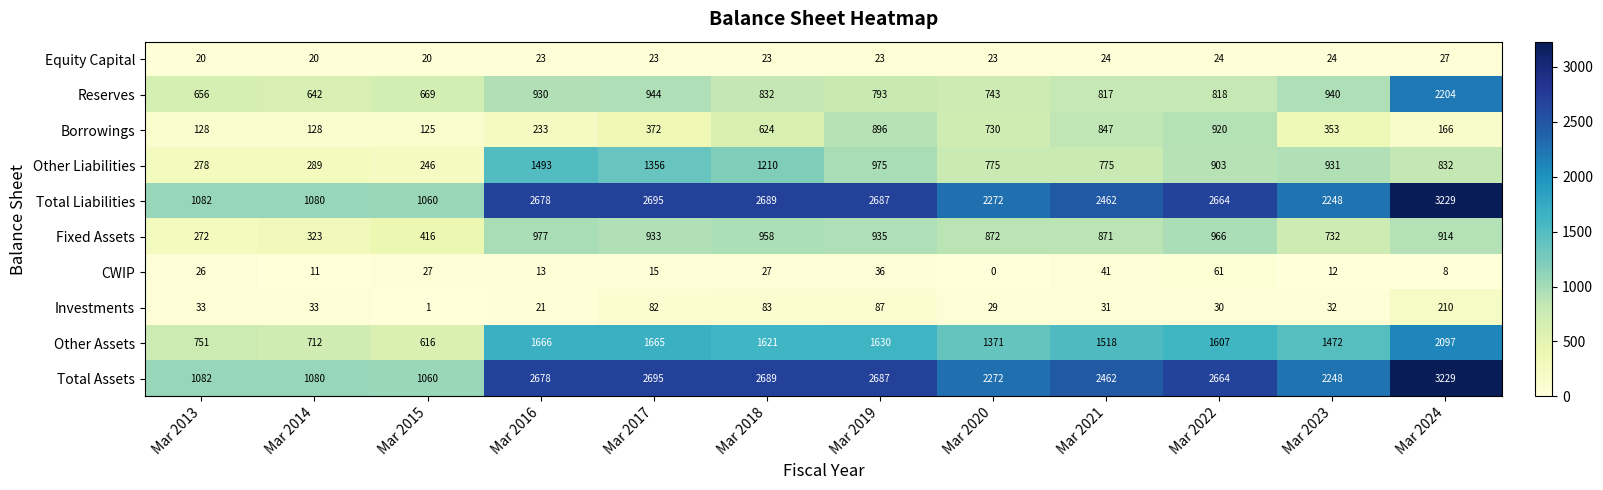

At which label does Borrowings reach its minimum?

Mar 2015